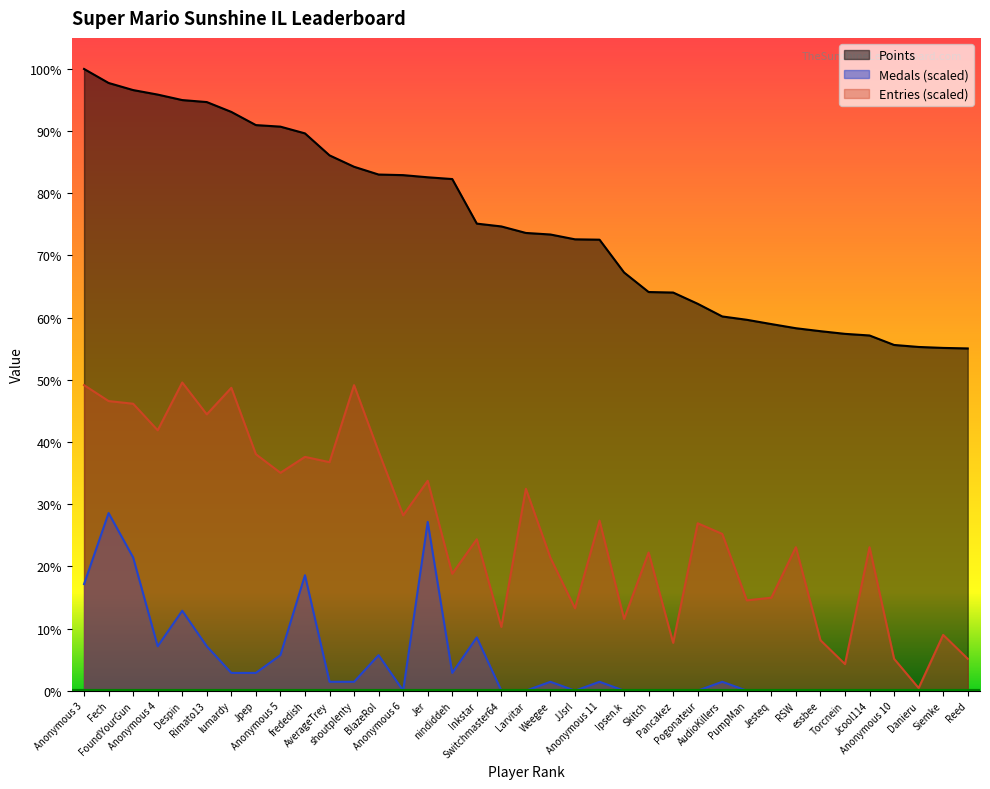

How many lines are shown in the chart?

3